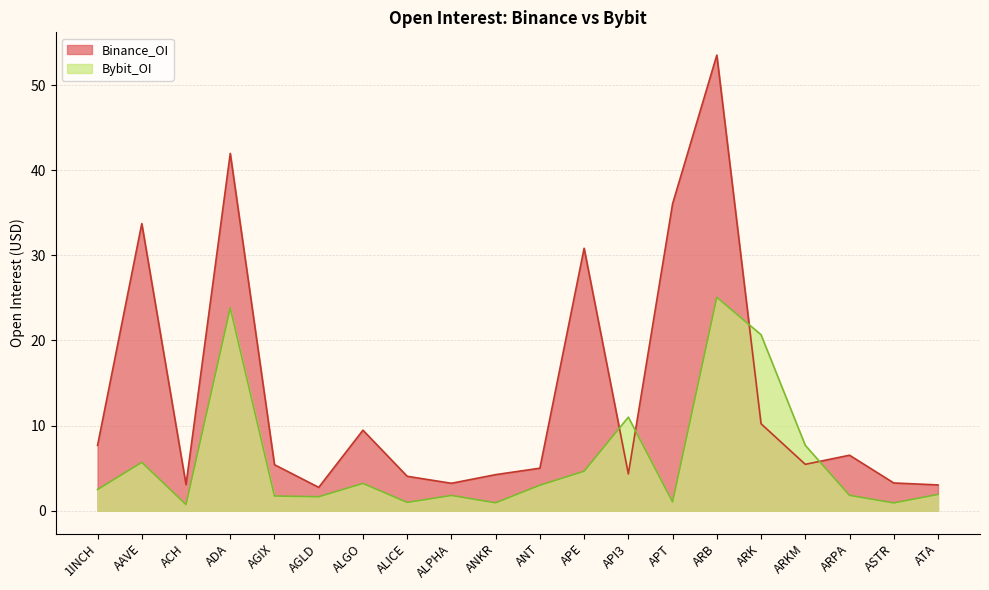

In Binance_OI, how many points are lower than both neighbors (excluding endpoints)?

5